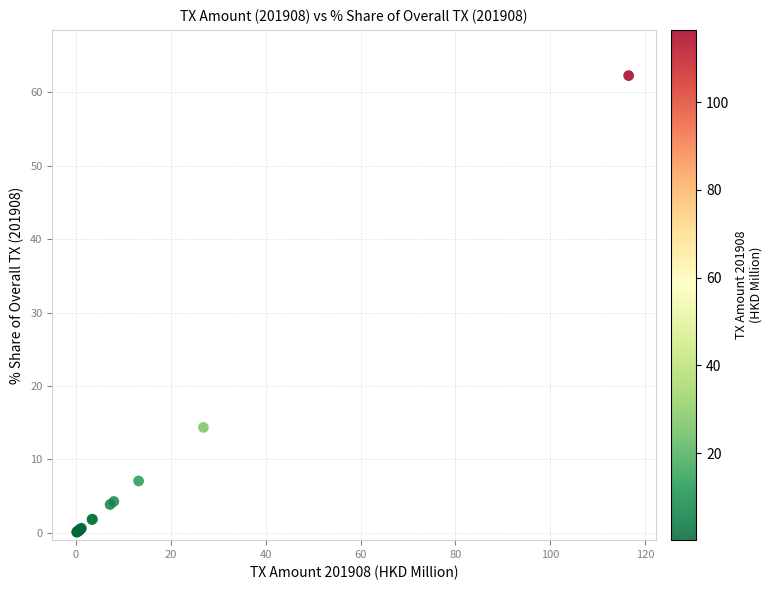

What Y value in the scatter plot is closest to 31?

14.4